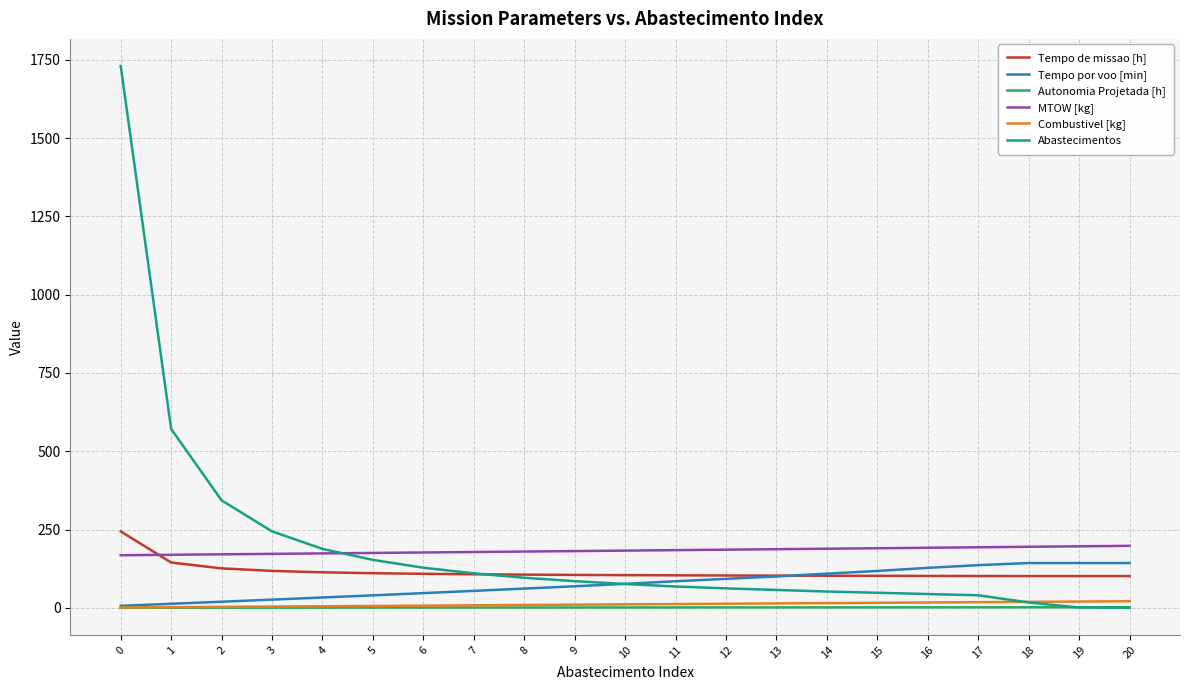

Which series changed the most between 0 and 11?

Abastecimentos